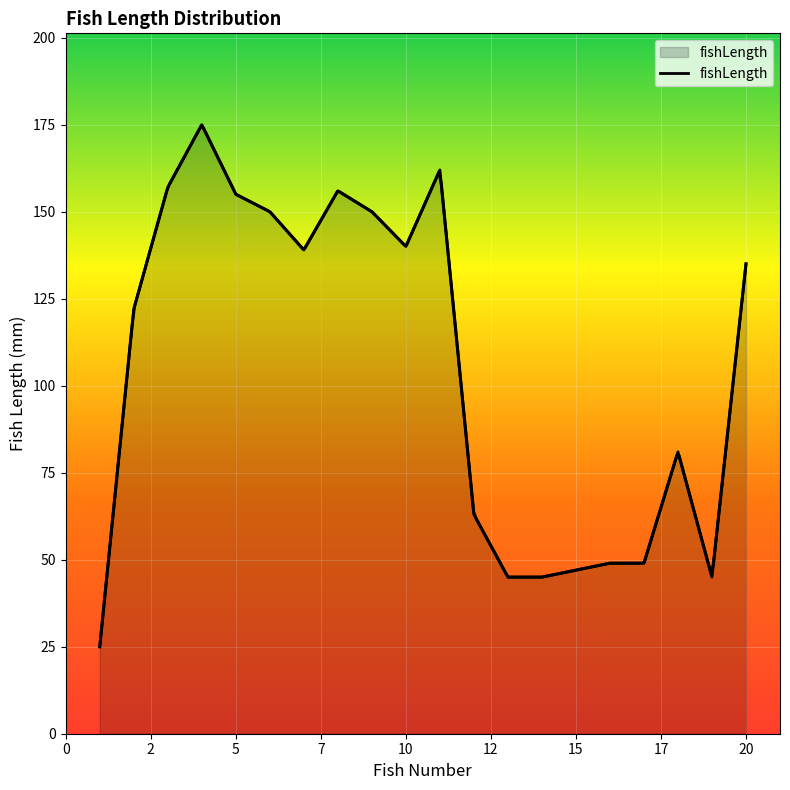

Approximately how many times larger is the value at 6 compared to 19?

3.3